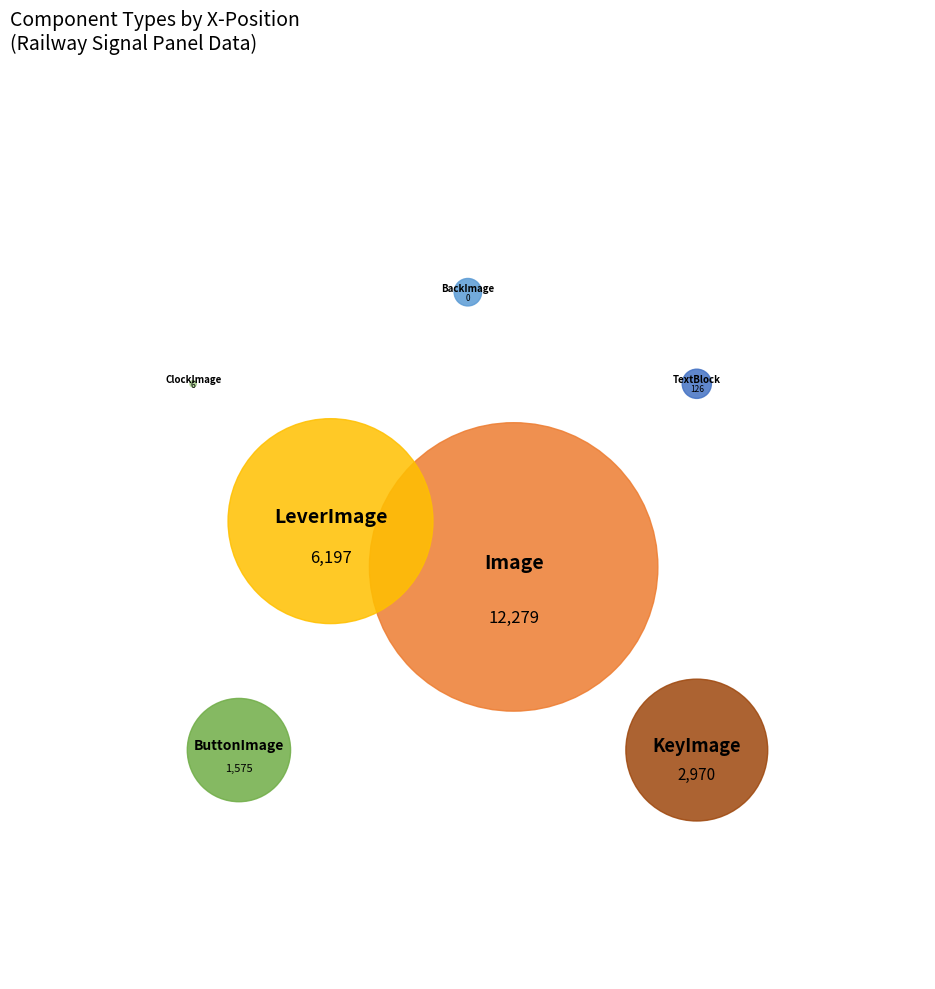

Which slice is the smallest?

BackImage